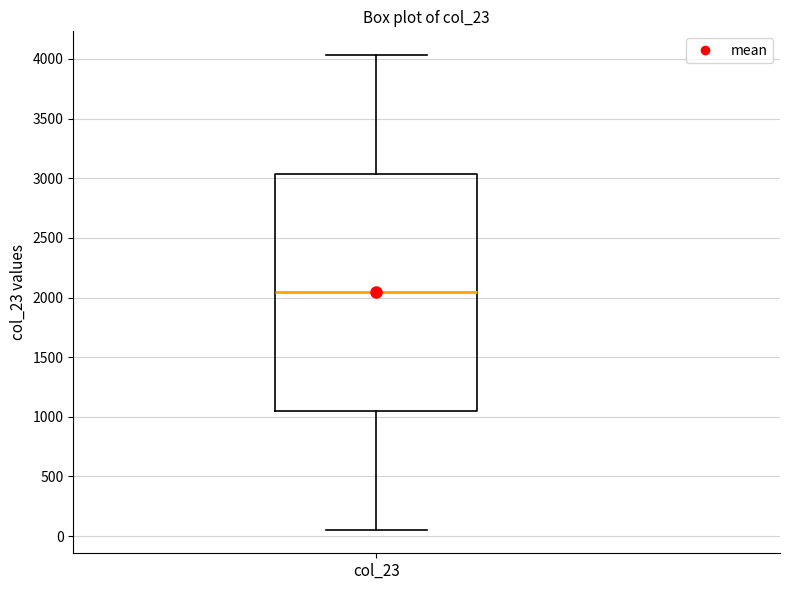

Read this box plot against the y-axis: the position of the median line, the range covered by the box, and the ends of both whiskers. The values are not printed on the chart, so give them approximately, as read against the axis.

median 2050, box 1050 to 3050, whiskers 50 to 4050